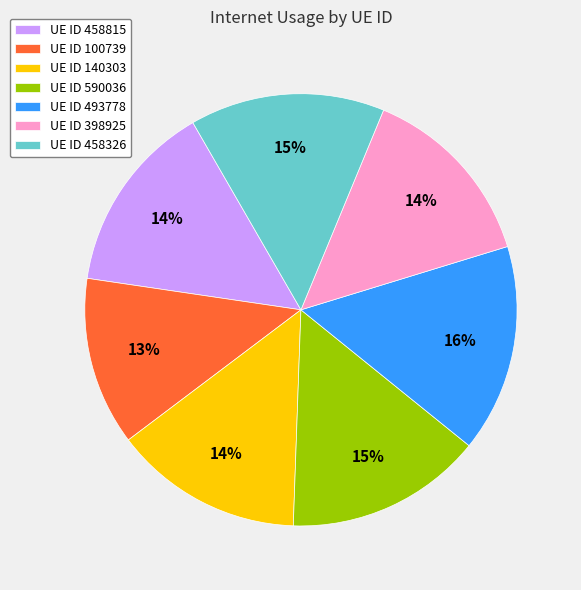

True or false: UE ID 458326 accounts for 6% of the total.

False